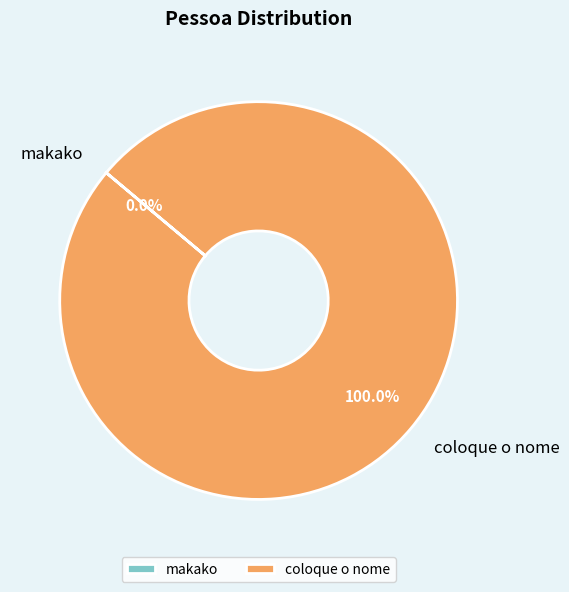

Is the sum of coloque o nome and makako greater than half?

Yes